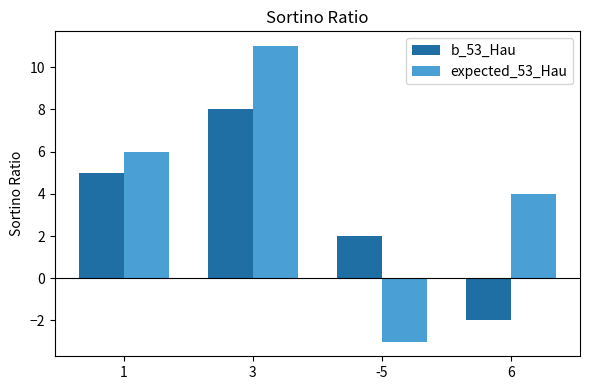

How many data points does each series have?

4